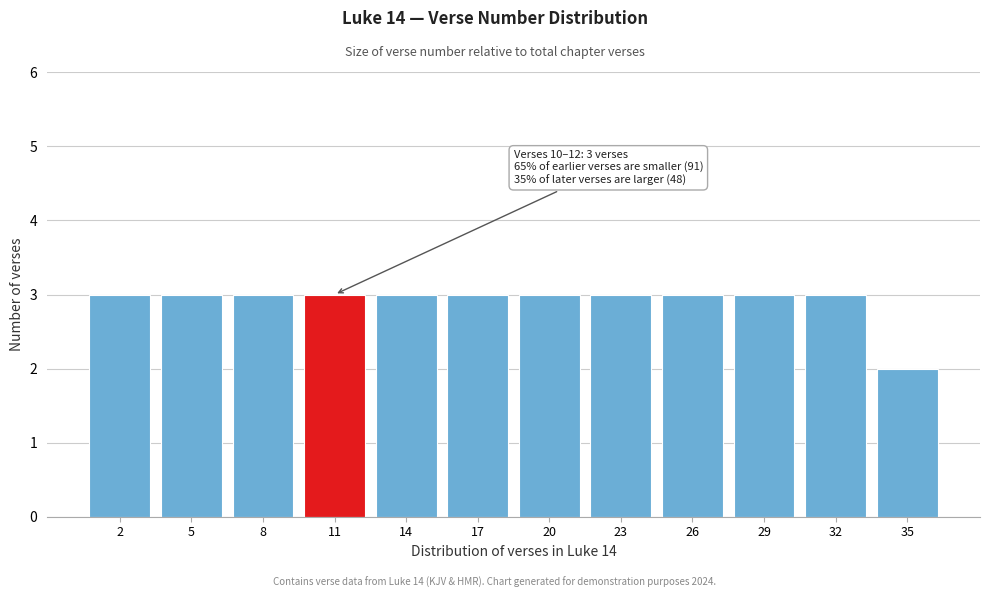

Reading left to right, list all the values displayed in this chart.

3	3	3	3	3	3	3	3	3	3	3	2